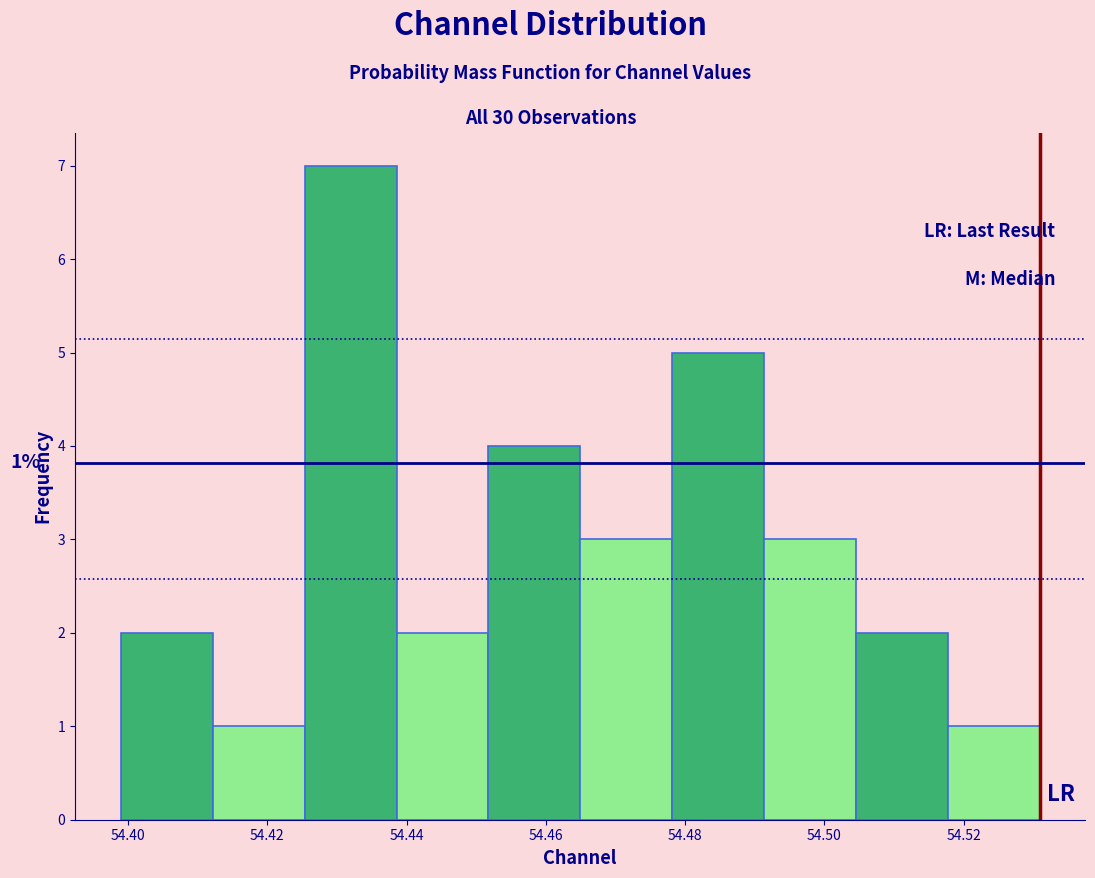

Which range on the x-axis has the tallest bar?

54.426 to 54.438